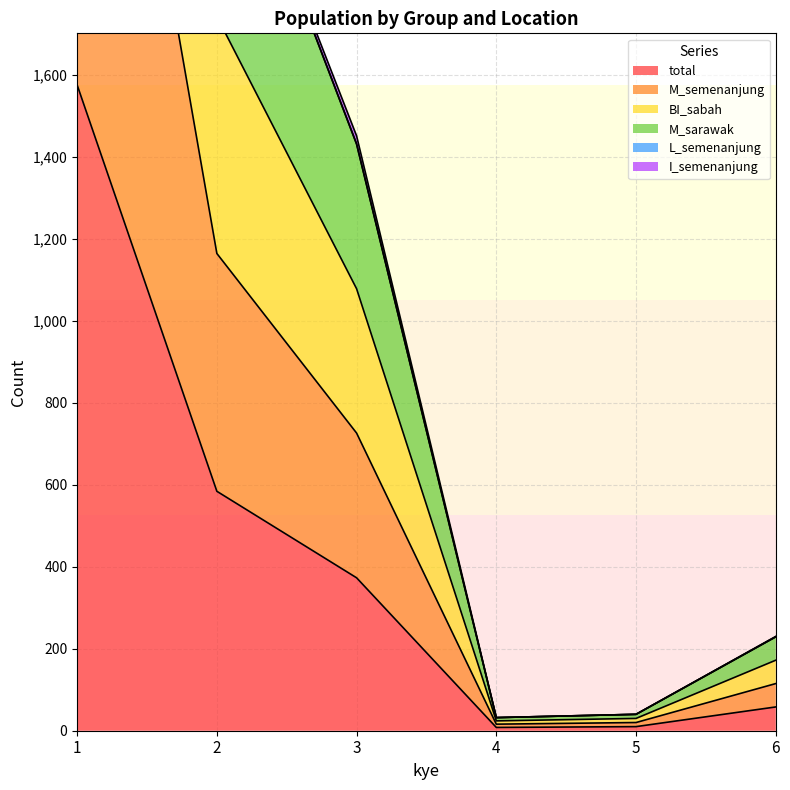

Is the value of M_sarawak at 3 greater than the value of M_semenanjung at 5?

Yes